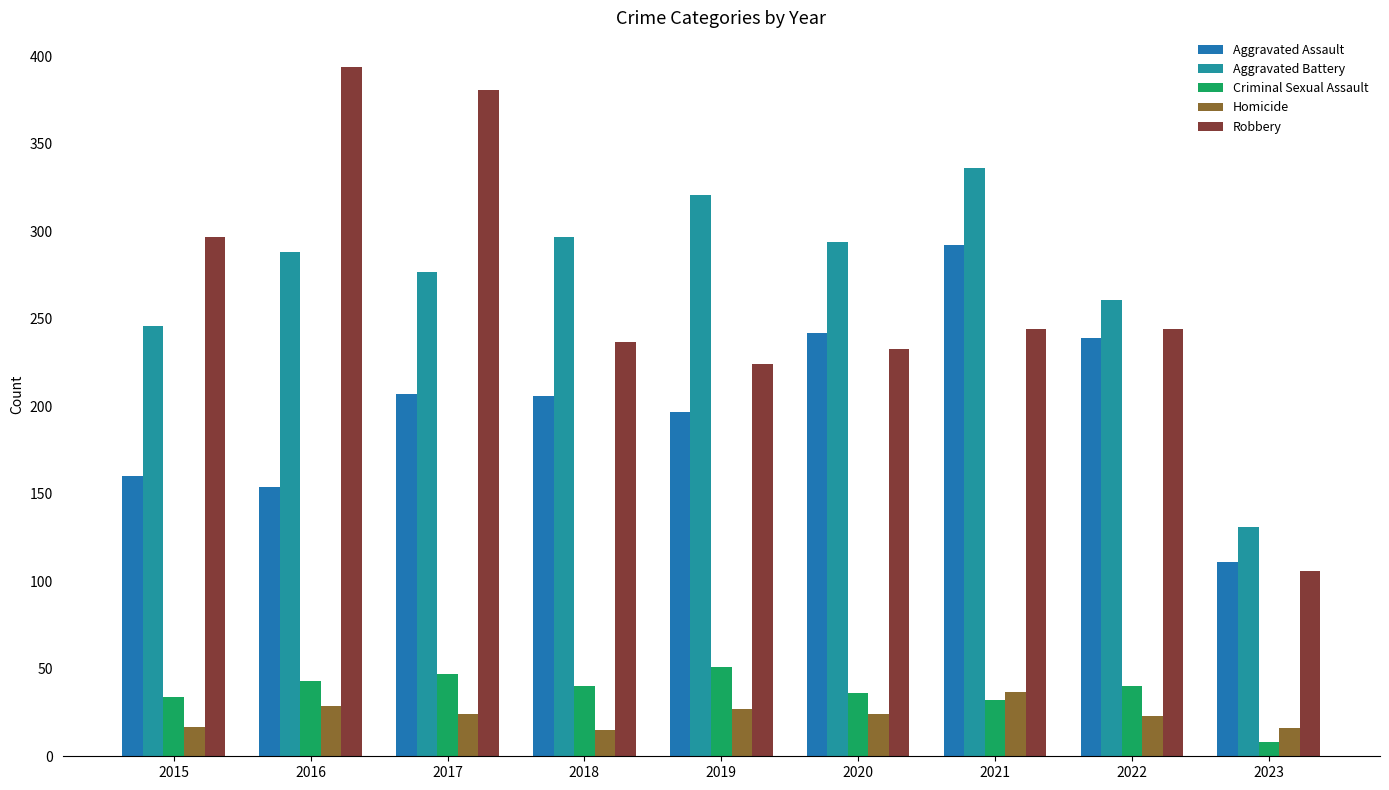

How many bars are there in each group?

5